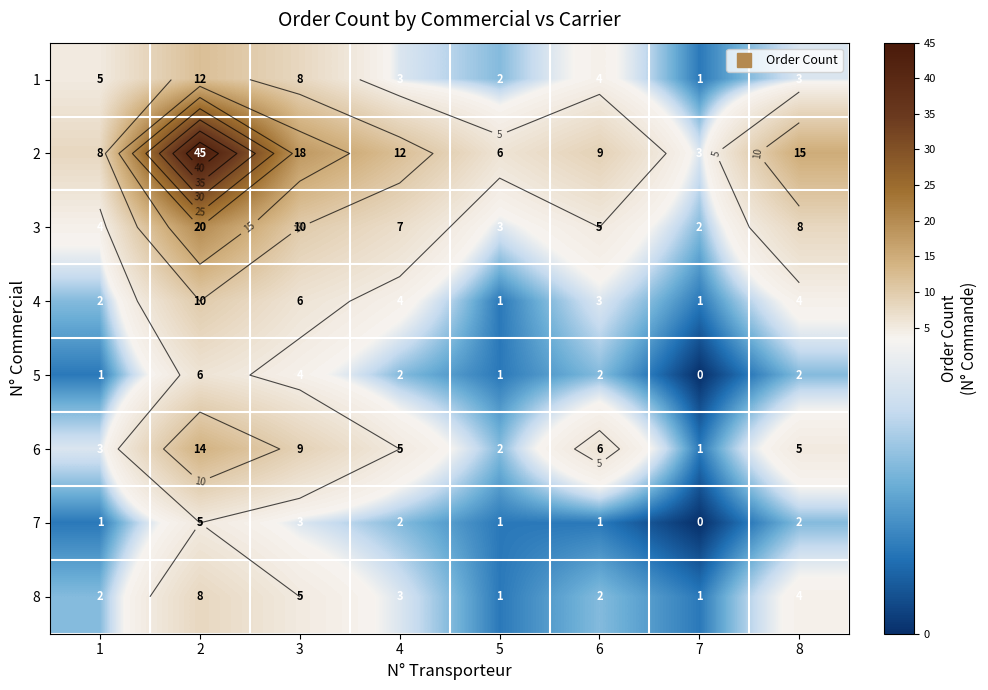

What is the difference between the maximum and minimum values in the 5 series?

6